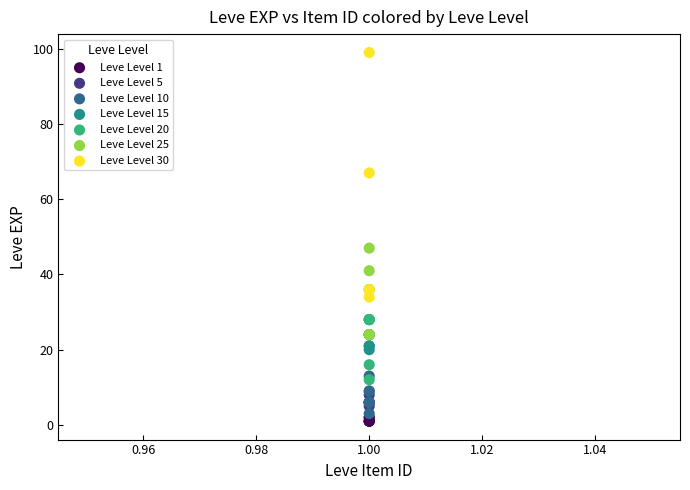

Which series reaches the maximum Y coordinate?

Leve Level 30